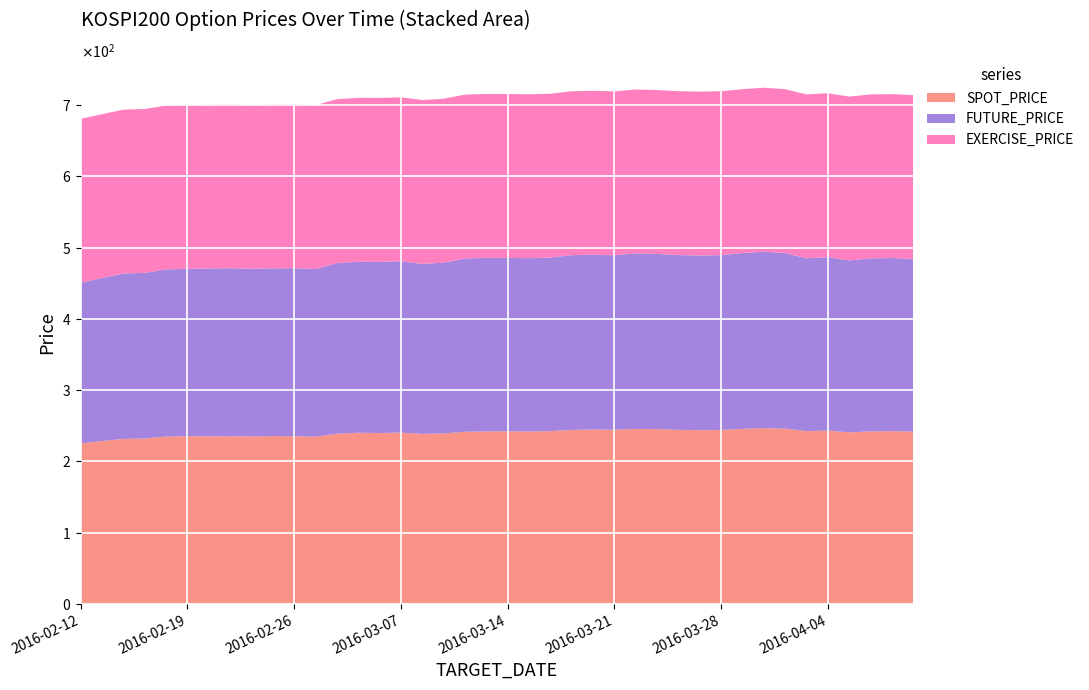

Reading right to left, extract all data points from this chart.

SPOT_PRICE: 2016-04-08=241.8	2016-04-07=242.3	2016-04-06=242.0	2016-04-05=240.6	2016-04-04=243.1	2016-04-01=242.4	2016-03-31=245.9	2016-03-30=246.5	2016-03-29=245.5	2016-03-28=243.9	2016-03-25=243.8	2016-03-24=244.1	2016-03-23=245.2	2016-03-22=245.4	2016-03-21=244.3	2016-03-18=244.6	2016-03-17=244.1	2016-03-16=242.3	2016-03-15=241.8	2016-03-14=242.2	2016-03-11=242.0	2016-03-10=241.4	2016-03-09=239.1	2016-03-08=238.4	2016-03-07=240.2	2016-03-04=239.7	2016-03-03=240.1	2016-03-02=238.6	2016-02-29=234.6	2016-02-26=235.2	2016-02-25=235.4	2016-02-24=234.9	2016-02-23=235.0	2016-02-22=234.9	2016-02-19=235.3	2016-02-18=234.7	2016-02-17=231.9	2016-02-16=231.5	2016-02-15=228.4	2016-02-12=225.0
FUTURE_PRICE: 2016-04-08=242.2	2016-04-07=243.0	2016-04-06=242.9	2016-04-05=241.3	2016-04-04=243.5	2016-04-01=242.6	2016-03-31=246.4	2016-03-30=247.8	2016-03-29=246.7	2016-03-28=245.4	2016-03-25=245.1	2016-03-24=245.3	2016-03-23=245.8	2016-03-22=246.4	2016-03-21=244.8	2016-03-18=245.3	2016-03-17=245.2	2016-03-16=243.6	2016-03-15=243.2	2016-03-14=243.3	2016-03-11=243.6	2016-03-10=243.2	2016-03-09=239.7	2016-03-08=238.6	2016-03-07=240.6	2016-03-04=240.2	2016-03-03=240.0	2016-03-02=239.6	2016-02-29=235.2	2016-02-26=235.8	2016-02-25=235.4	2016-02-24=235.2	2016-02-23=236.0	2016-02-22=235.8	2016-02-19=234.8	2016-02-18=234.6	2016-02-17=232.5	2016-02-16=232.1	2016-02-15=228.8	2016-02-12=225.7
EXERCISE_PRICE: 2016-04-08=230.0	2016-04-07=230.0	2016-04-06=230.0	2016-04-05=230.0	2016-04-04=230.0	2016-04-01=230.0	2016-03-31=230.0	2016-03-30=230.0	2016-03-29=230.0	2016-03-28=230.0	2016-03-25=230.0	2016-03-24=230.0	2016-03-23=230.0	2016-03-22=230.0	2016-03-21=230.0	2016-03-18=230.0	2016-03-17=230.0	2016-03-16=230.0	2016-03-15=230.0	2016-03-14=230.0	2016-03-11=230.0	2016-03-10=230.0	2016-03-09=230.0	2016-03-08=230.0	2016-03-07=230.0	2016-03-04=230.0	2016-03-03=230.0	2016-03-02=230.0	2016-02-29=230.0	2016-02-26=230.0	2016-02-25=230.0	2016-02-24=230.0	2016-02-23=230.0	2016-02-22=230.0	2016-02-19=230.0	2016-02-18=230.0	2016-02-17=230.0	2016-02-16=230.0	2016-02-15=230.0	2016-02-12=230.0